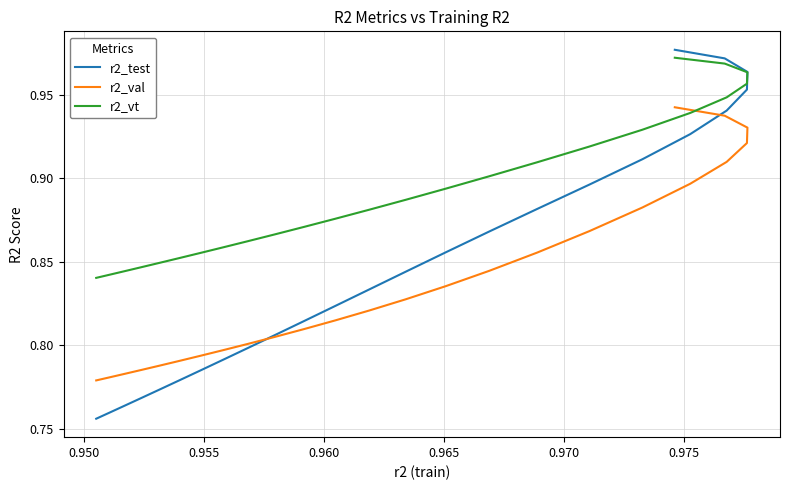

How many r2_vt values are between 0 and 1?

25